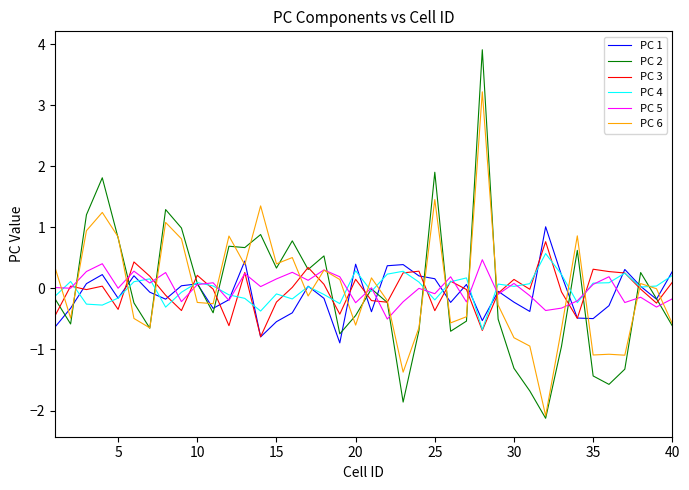

What is the highest value of the PC 3 series?

0.8